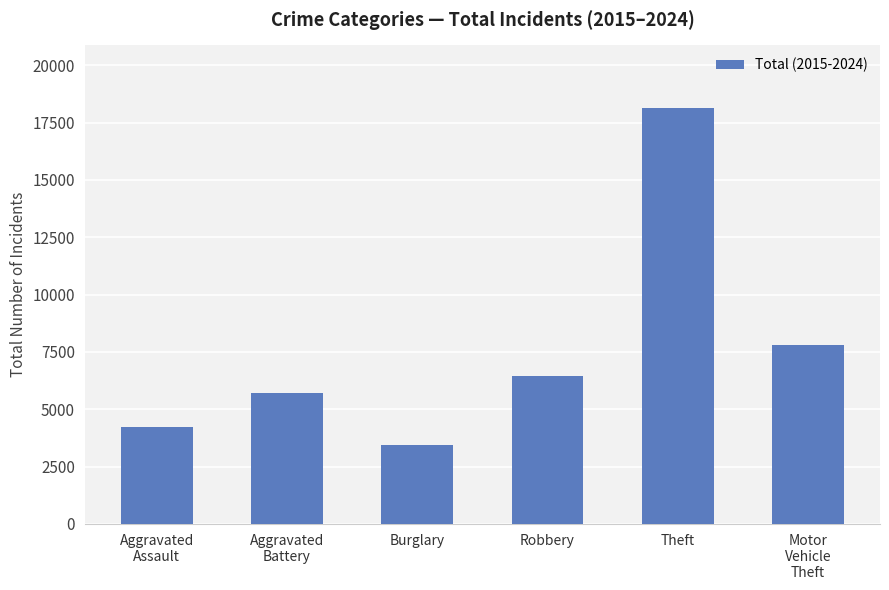

At which category does the chart reach its peak across all series?

Theft